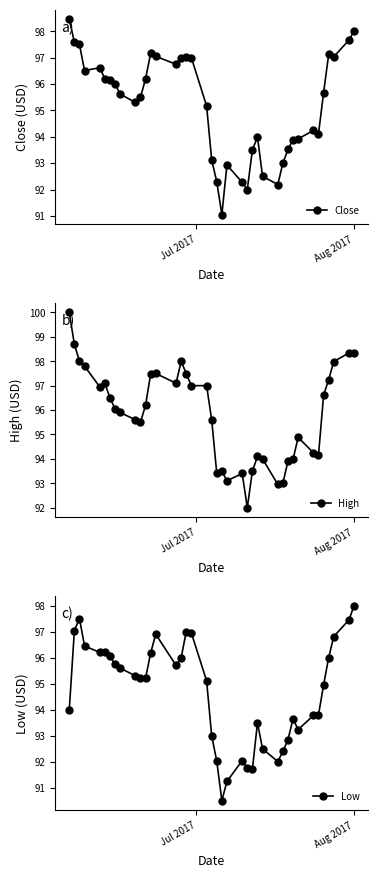

List the series in order of their overall mean, lowest first.

Low, Close, High